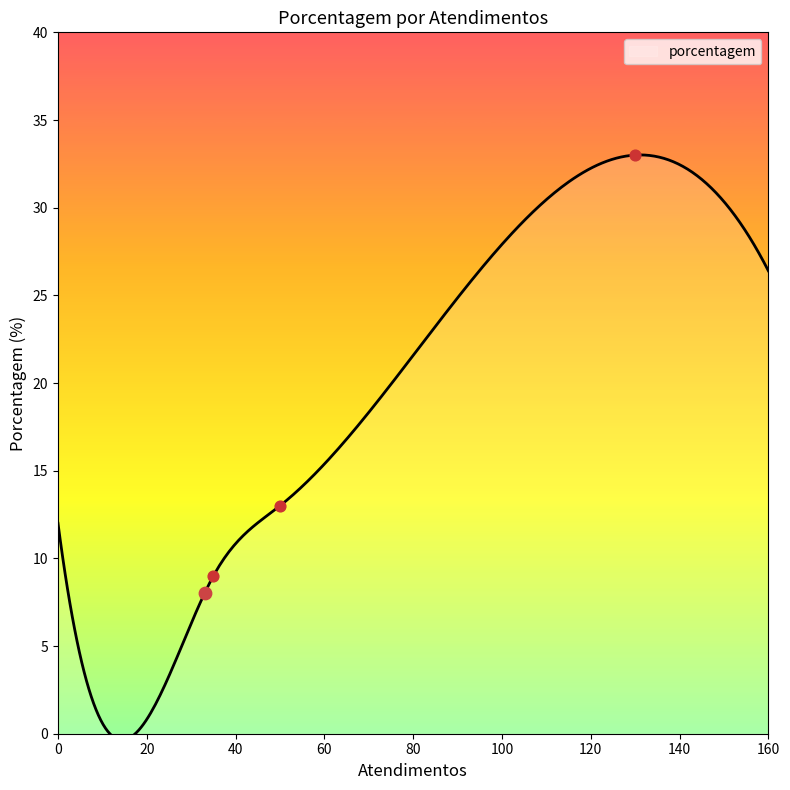

What is the maximum value for porcentagem?

33.0